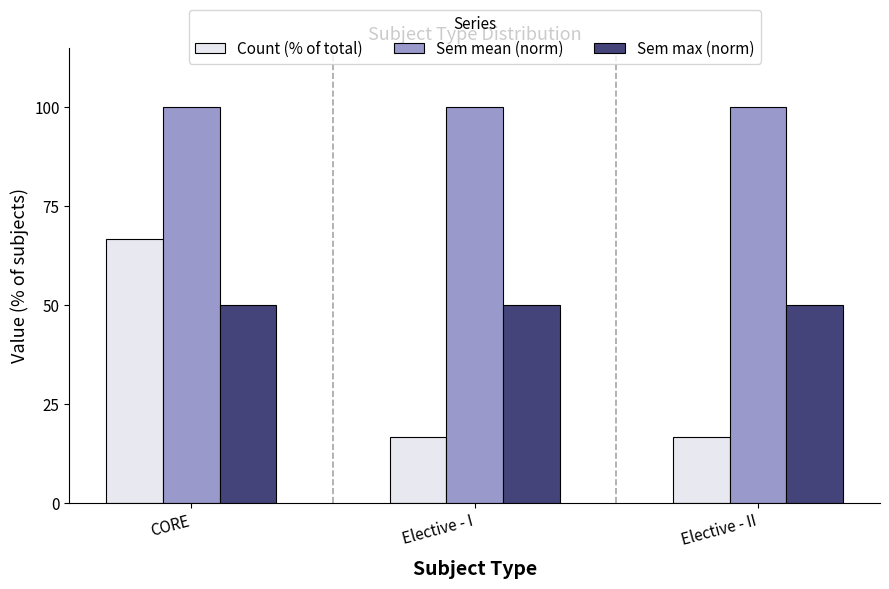

List the series in order of their overall mean, highest first.

Sem mean (norm), Sem max (norm), Count (% of total)